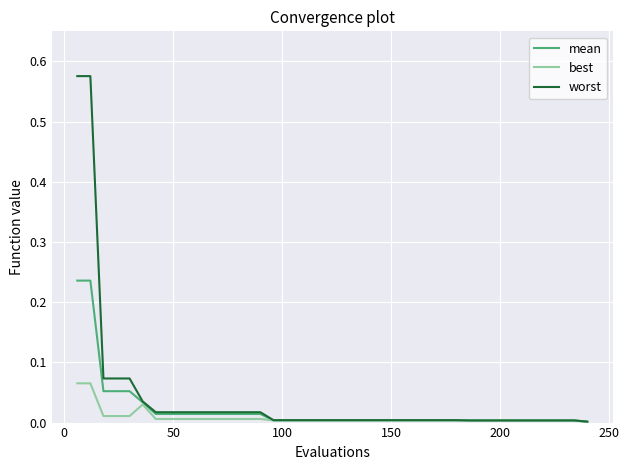

List the series in order of their peak value, lowest first.

best, mean, worst